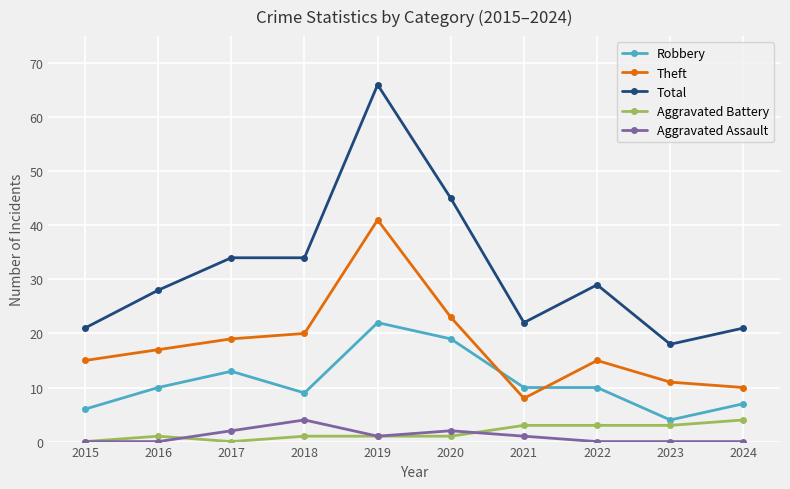

True or false: Total and Aggravated Battery cross at least once.

False